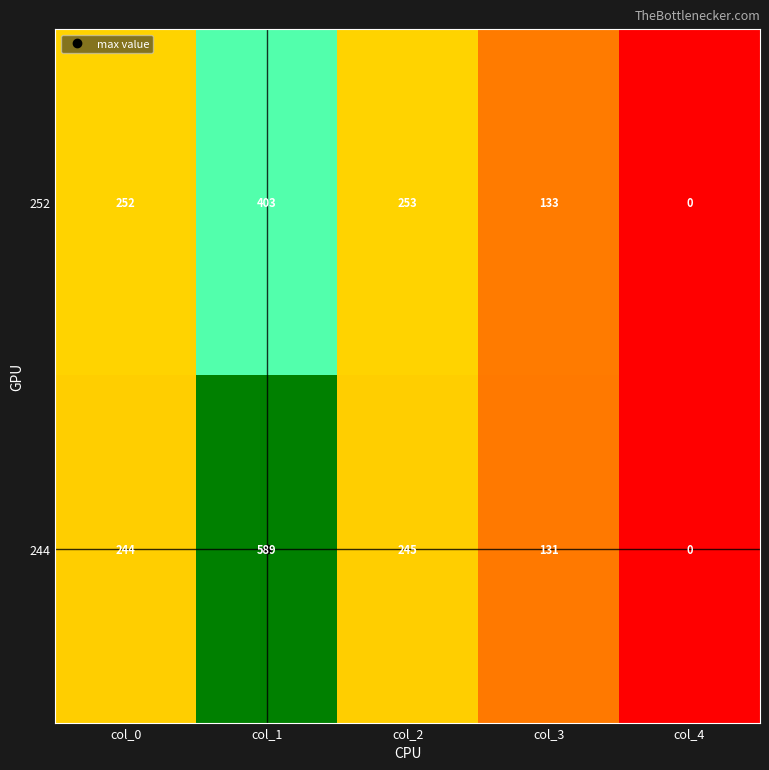

How many series are shown in this chart?

2